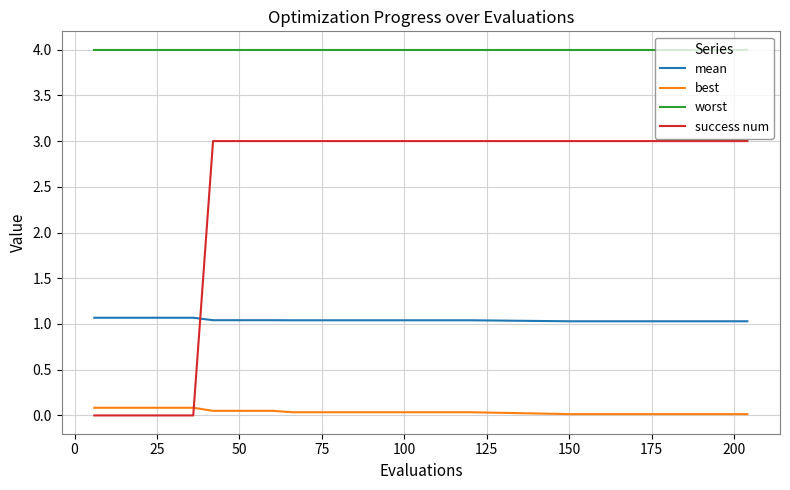

After their last crossing, which series has the higher values: success num or mean?

success num